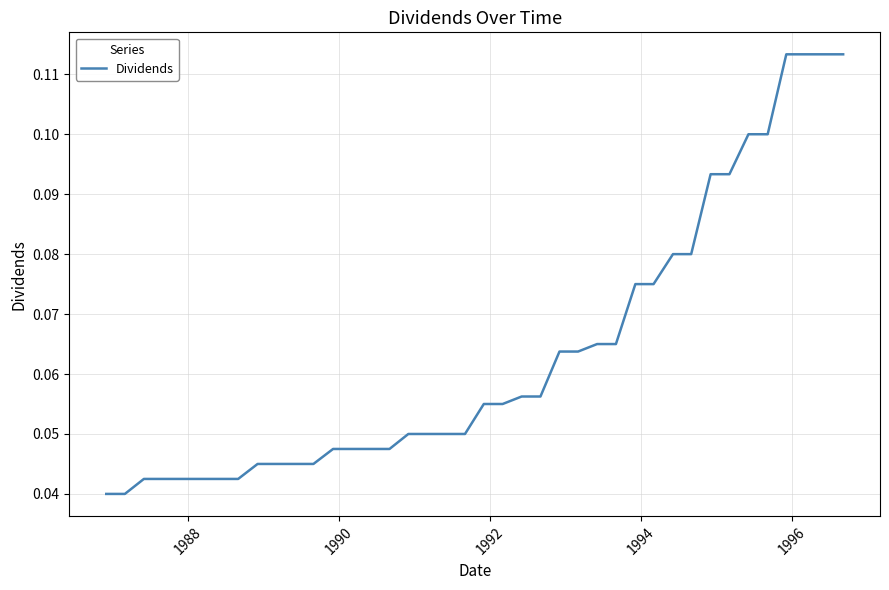

How many lines are shown in the chart?

1